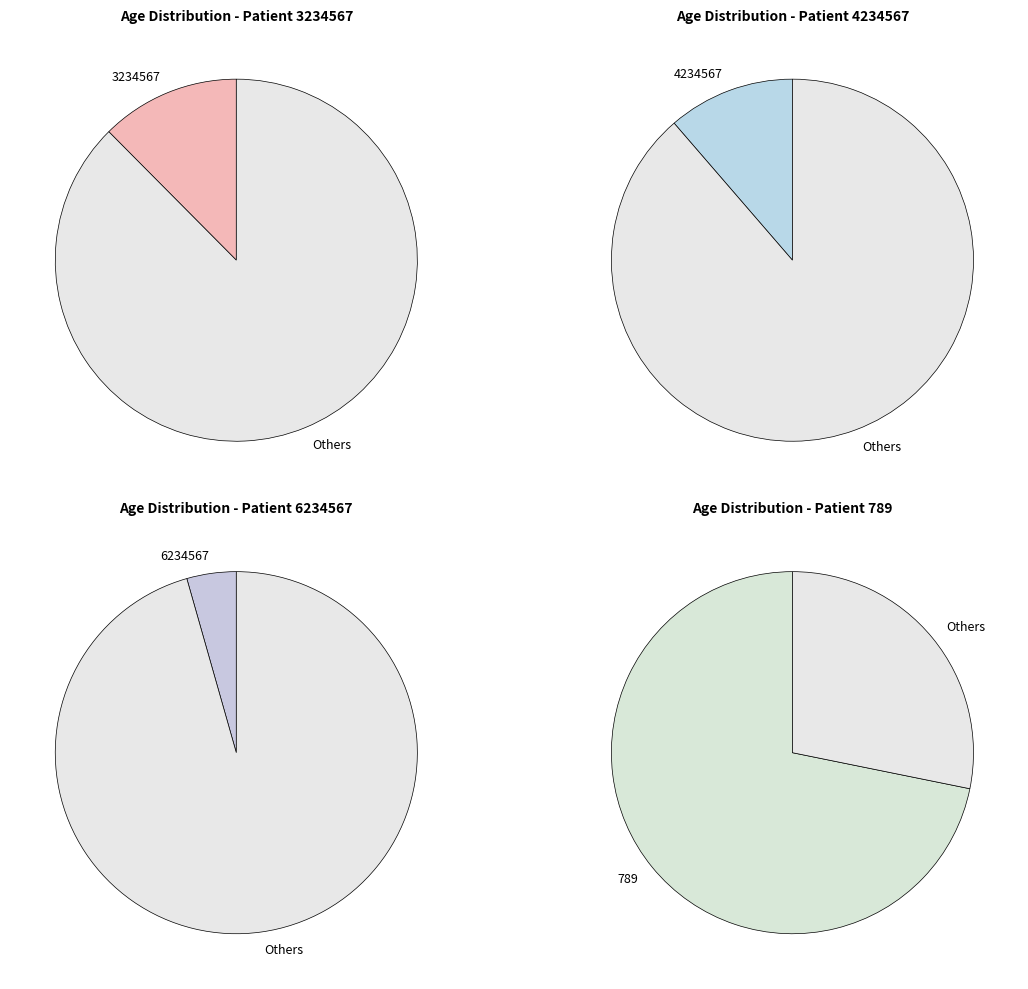

Is the sum of 3234567 and 789 greater than half?

Yes